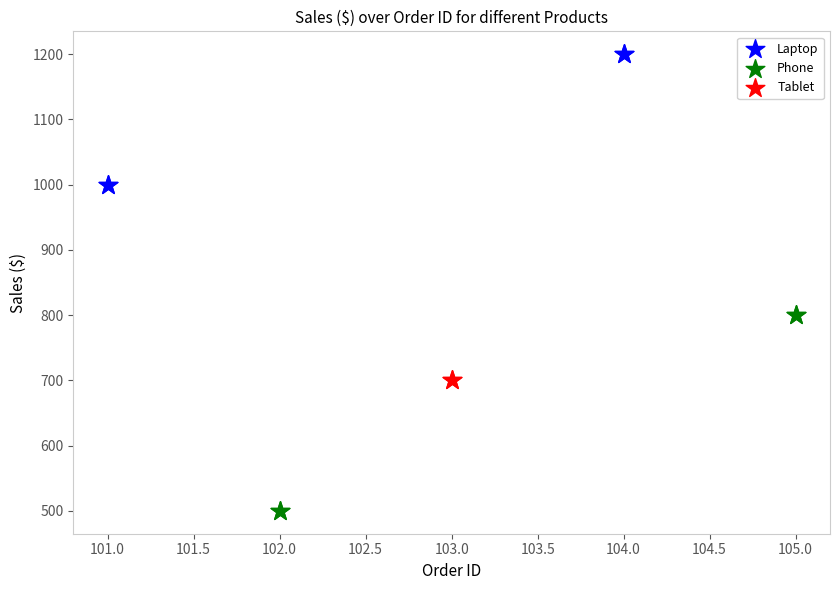

What are all the series names shown in the legend?

Laptop, Phone, Tablet